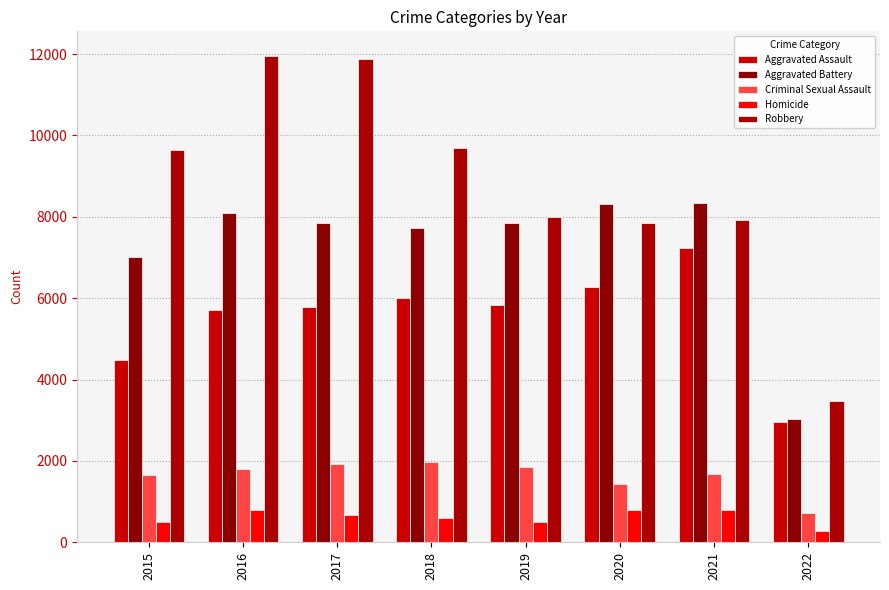

At which category does the chart reach its peak across all series?

2016